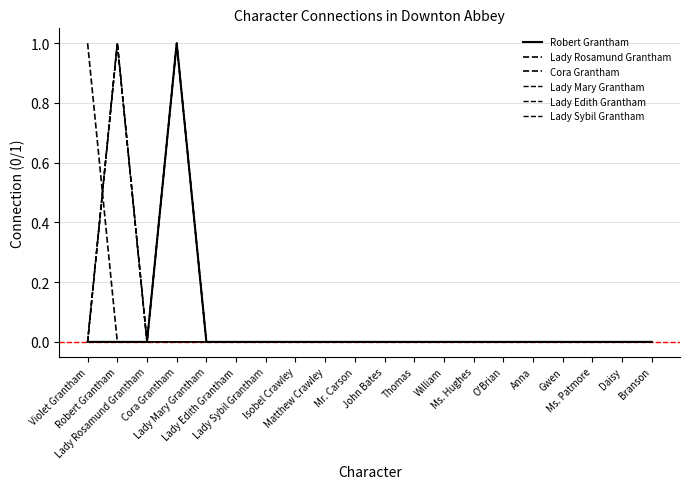

Which label corresponds to the smallest value in the chart?

Violet Grantham